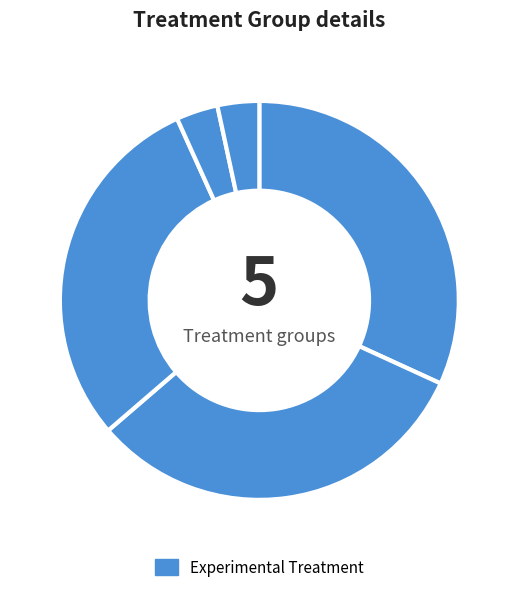

How many slices are in this pie chart?

5